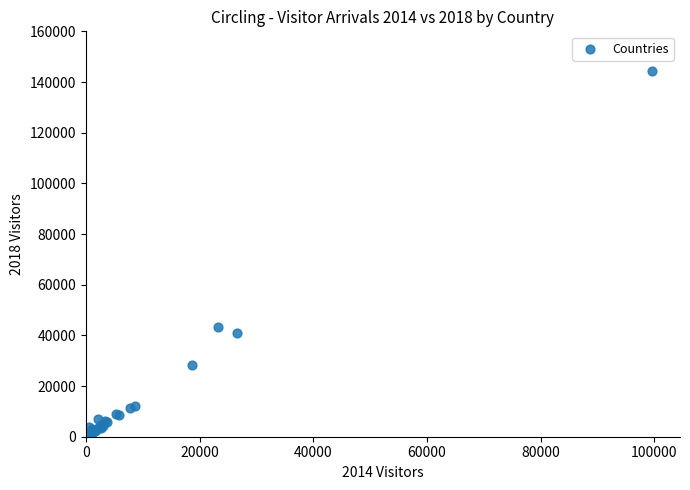

What Y value in the scatter plot is closest to 72744?

43440